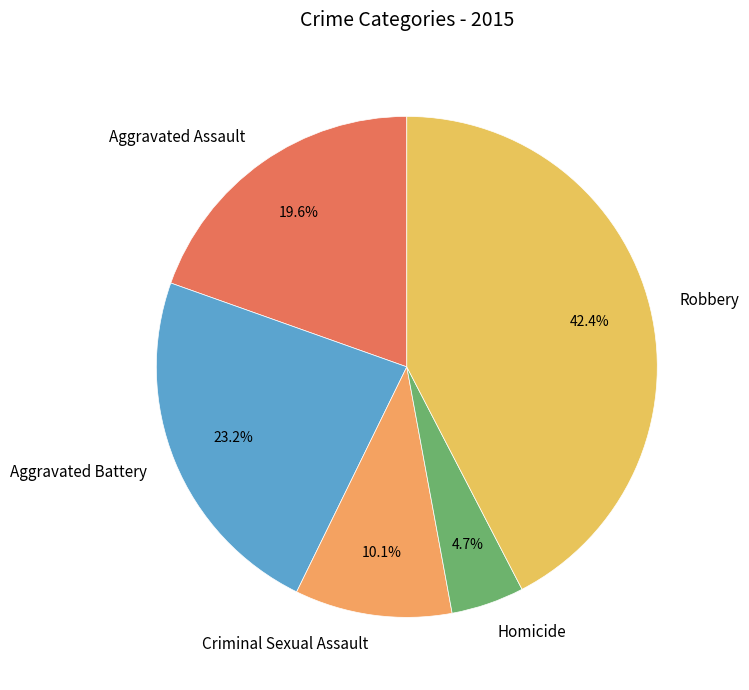

Is Aggravated Assault the majority of the pie?

No